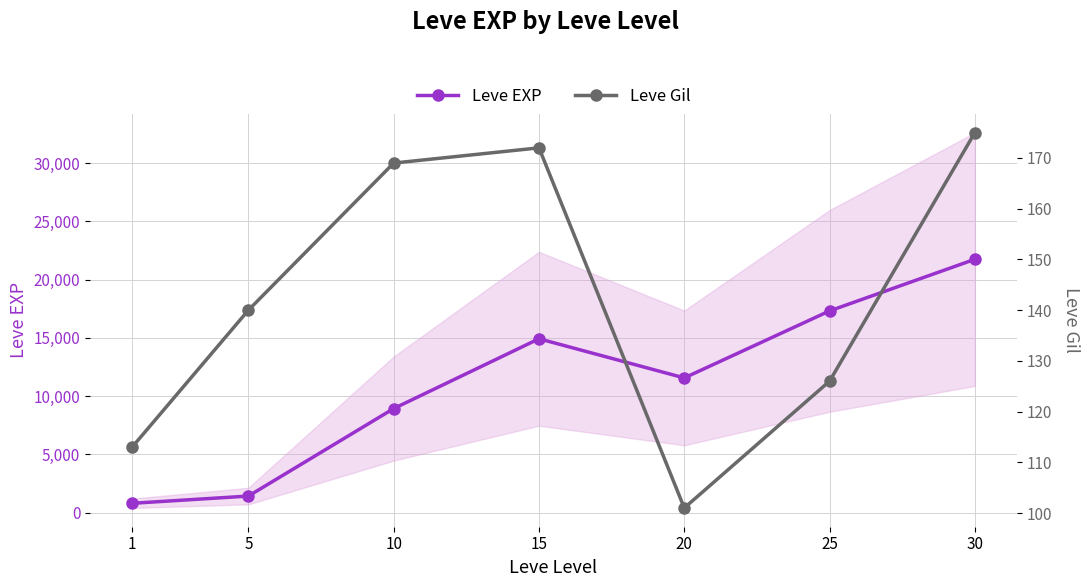

Reading right to left, what are all the values shown in this chart?

Leve EXP (main): 30=21740	25=17310	20=11560	15=14920	10=8930	5=1420	1=800
Leve Gil: 30=175	25=126	20=101	15=172	10=169	5=140	1=113